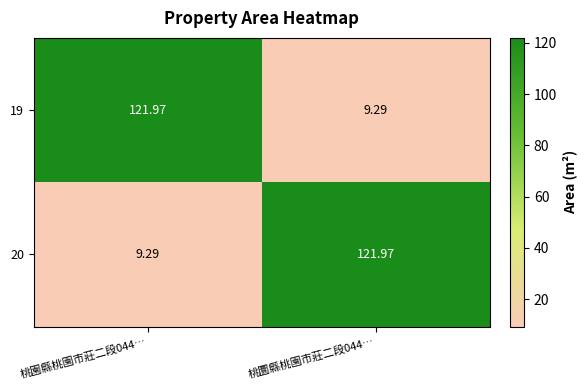

Count the number of data series in this chart.

2